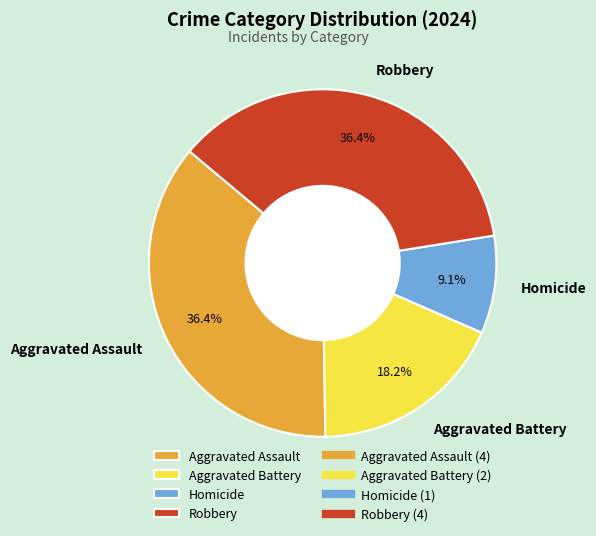

Which category has the smallest portion of the pie?

Homicide